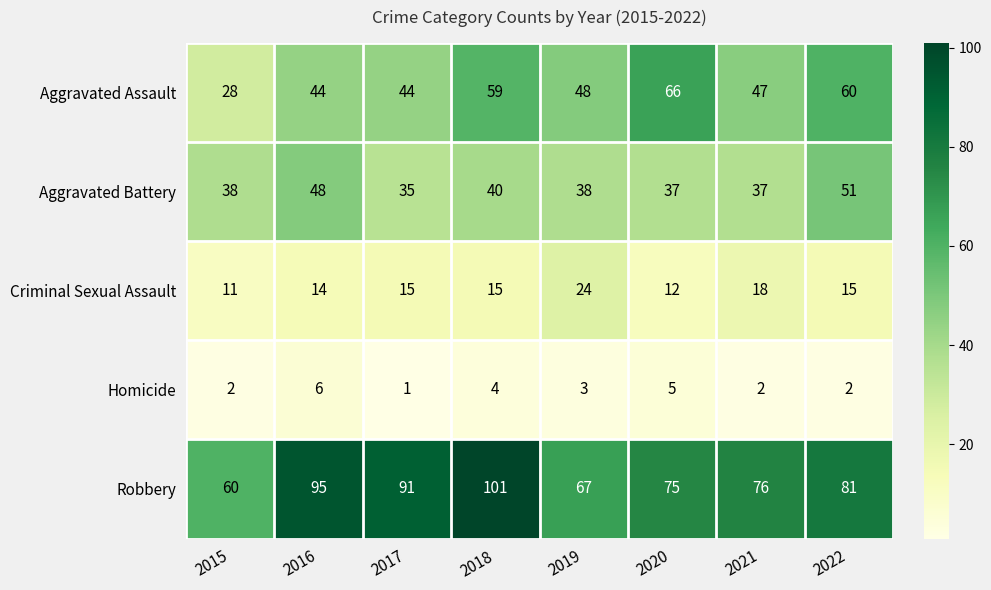

Read the Aggravated Battery value at 2016.

48